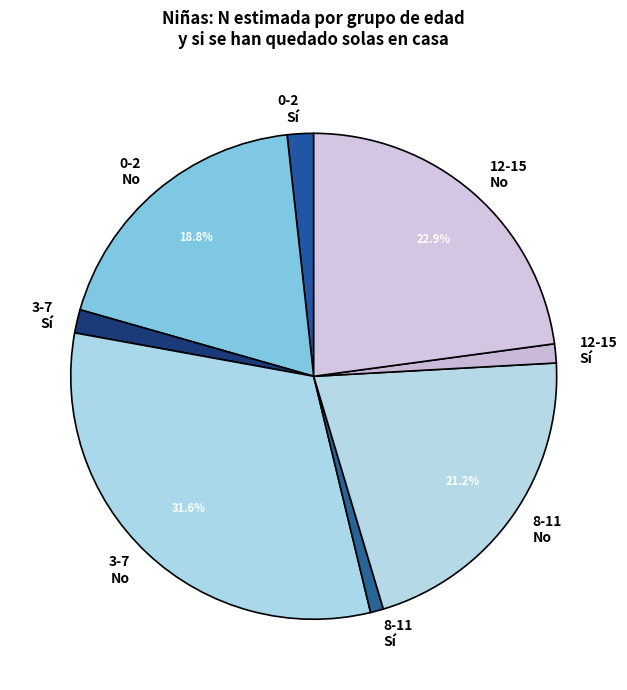

How many slices are in this pie chart?

8